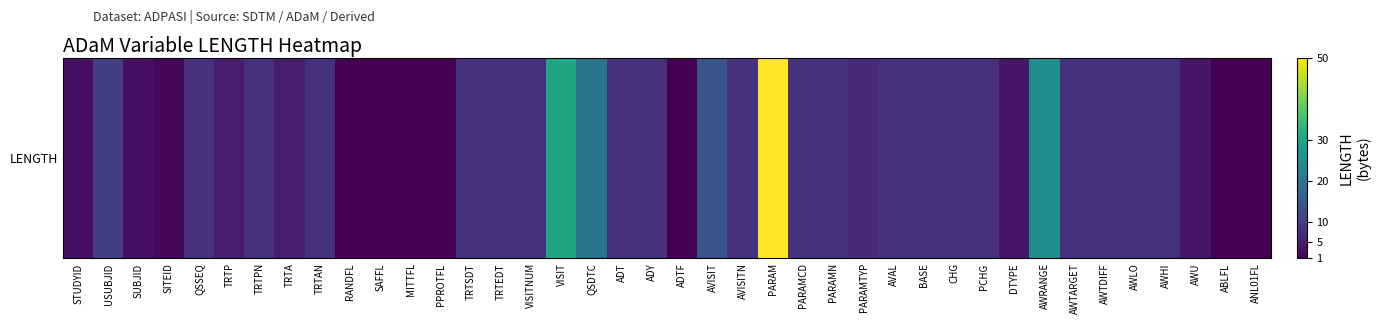

What is the change in value from PARAM to AVAL?

-42